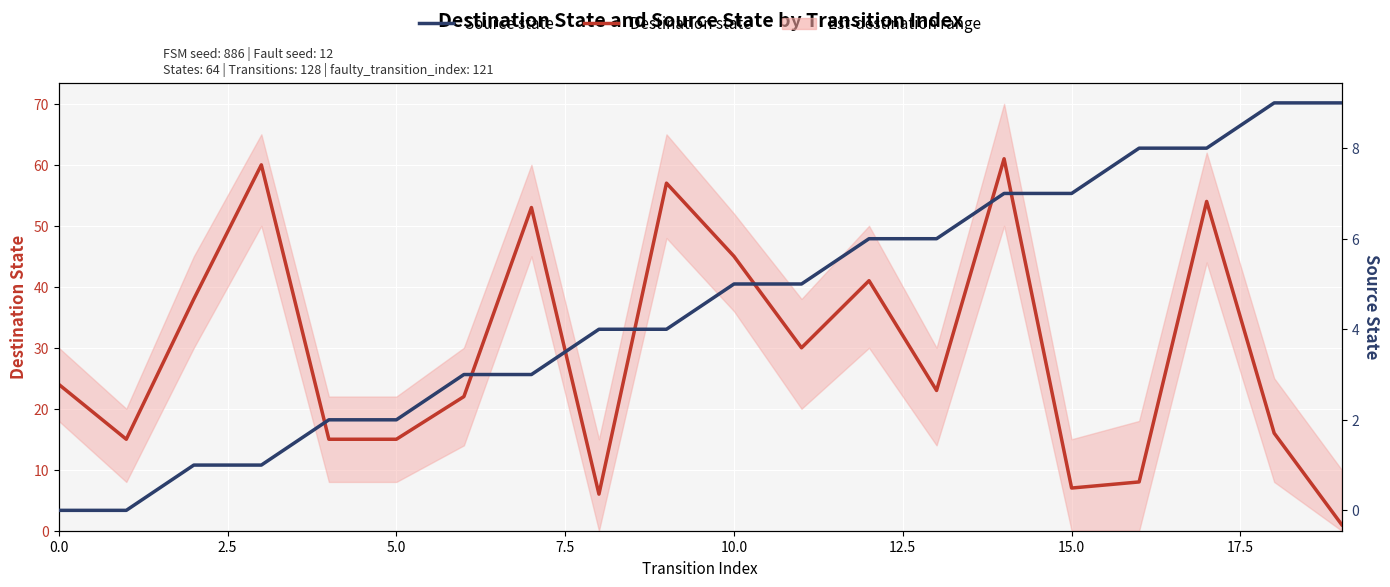

At how many categories does at least one series exceed 24?

9